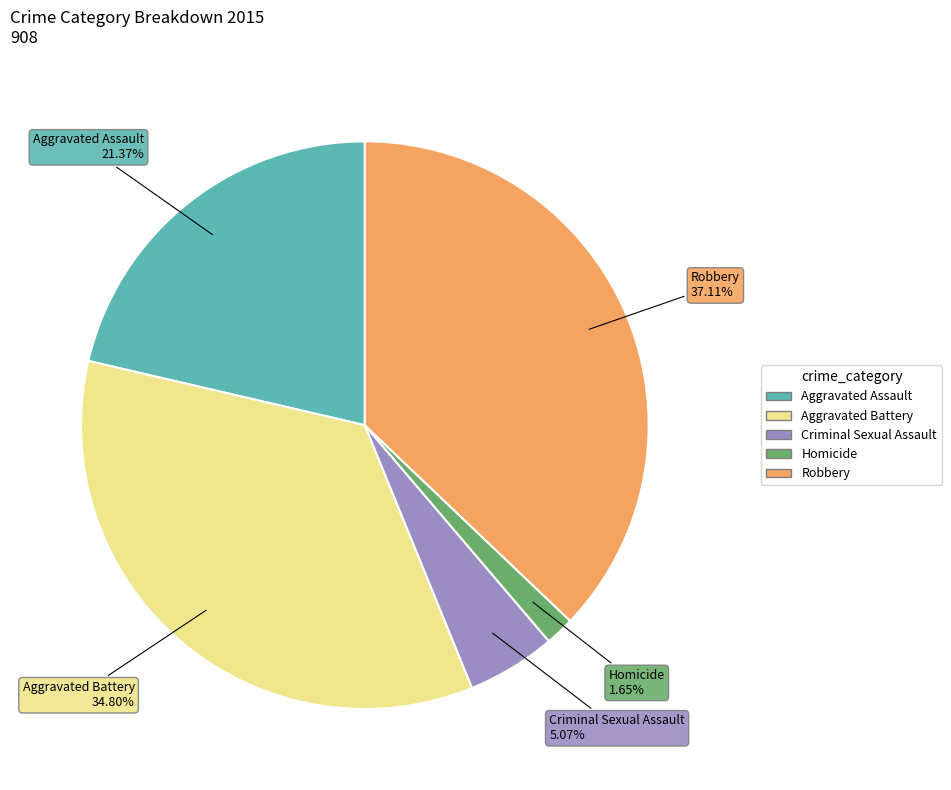

Count the number of slices in the pie.

5